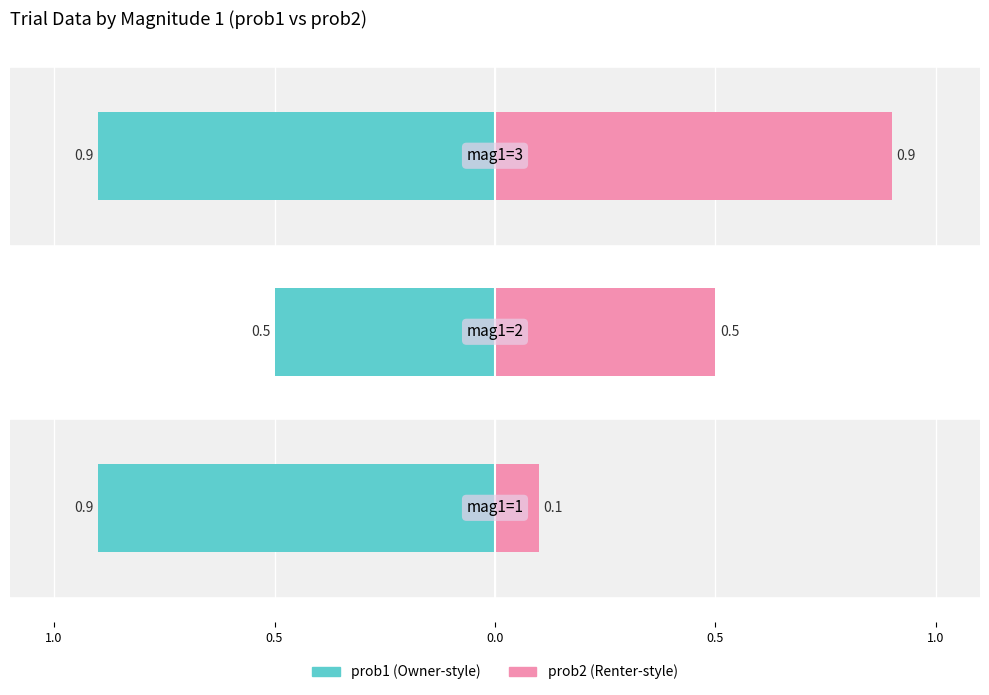

List the series in order of their peak value, lowest first.

prob1, prob2